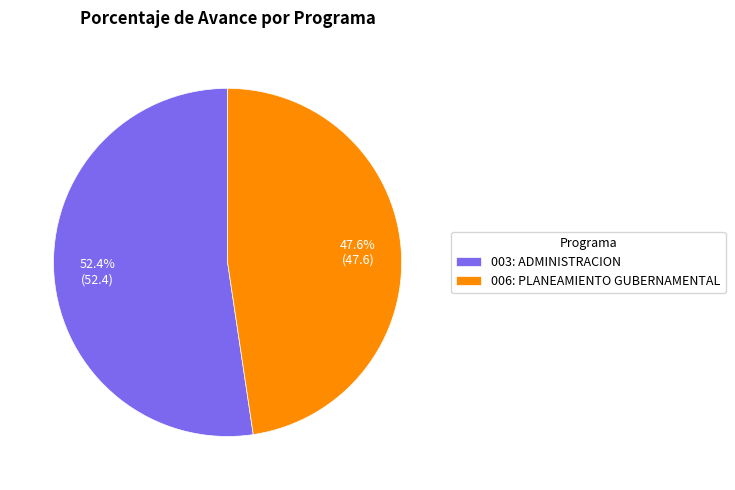

Does 006: PLANEAMIENTO GUBERNAMENTAL represent more than half of the total?

No